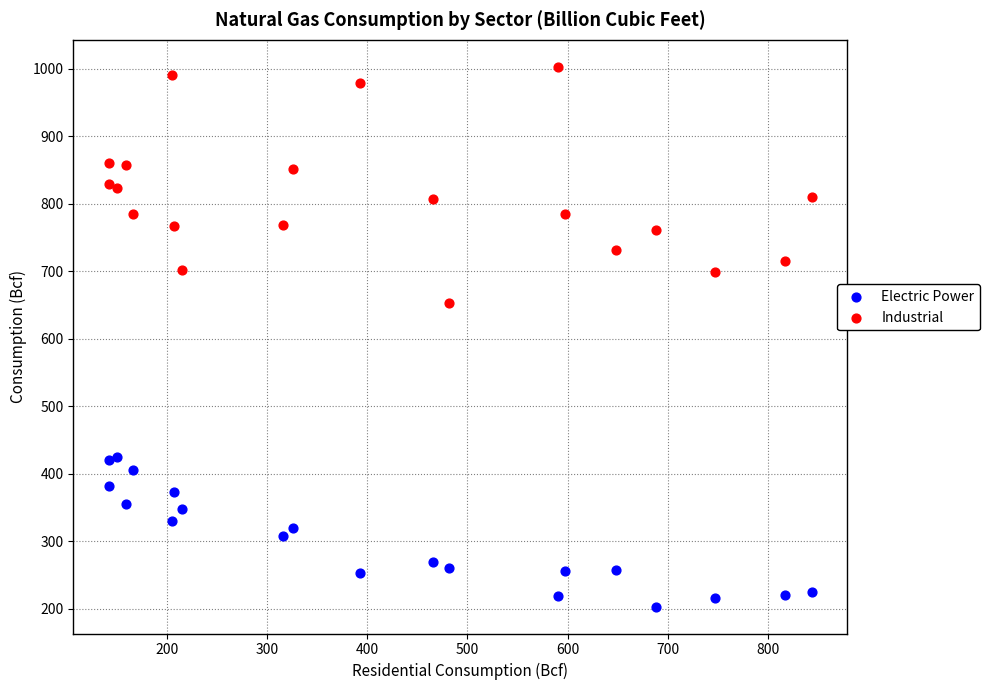

Which series has the largest Y range (max minus min)?

Industrial